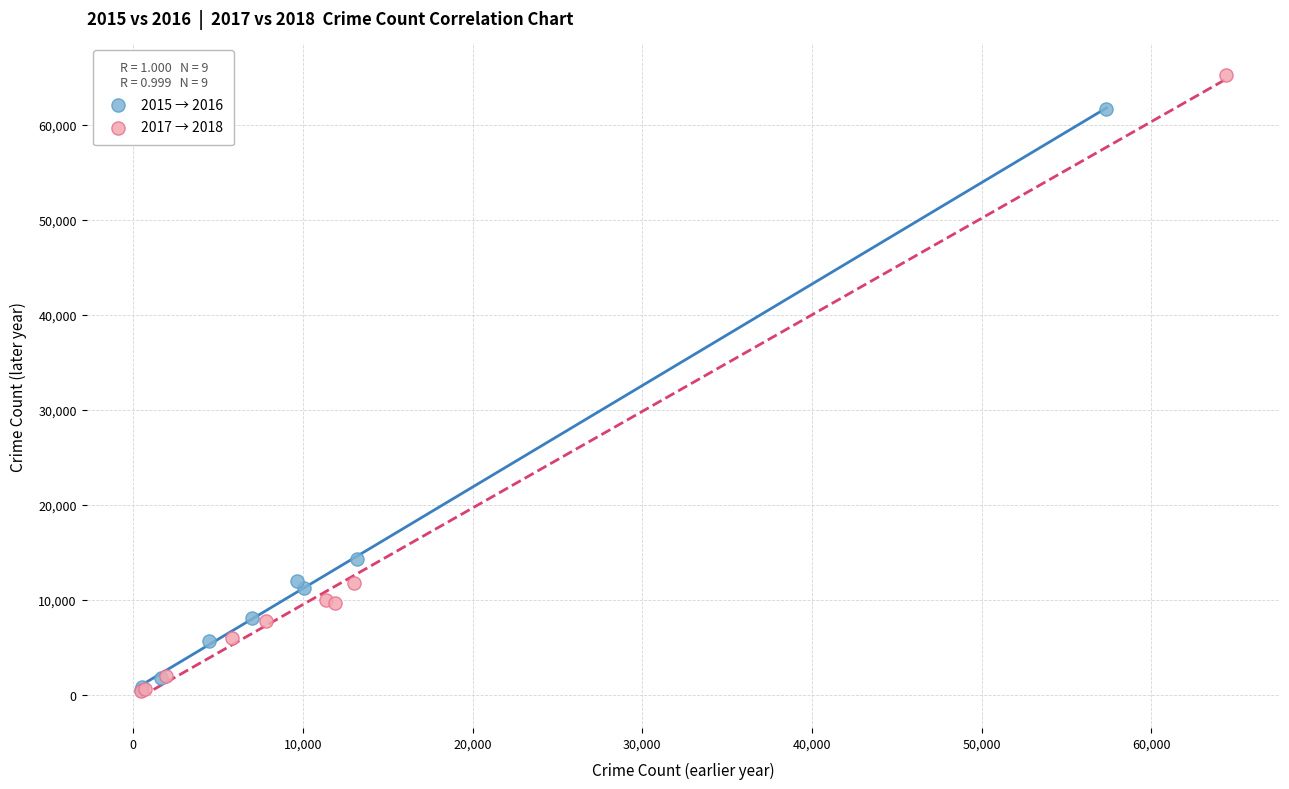

Which series has the largest Y range (max minus min)?

2017 → 2018